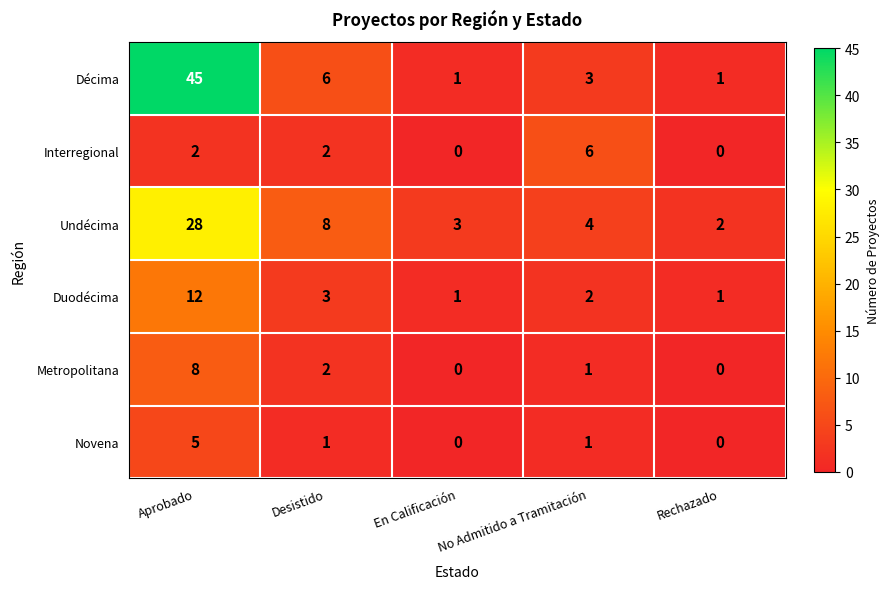

What is the average value of the Undécima series?

9